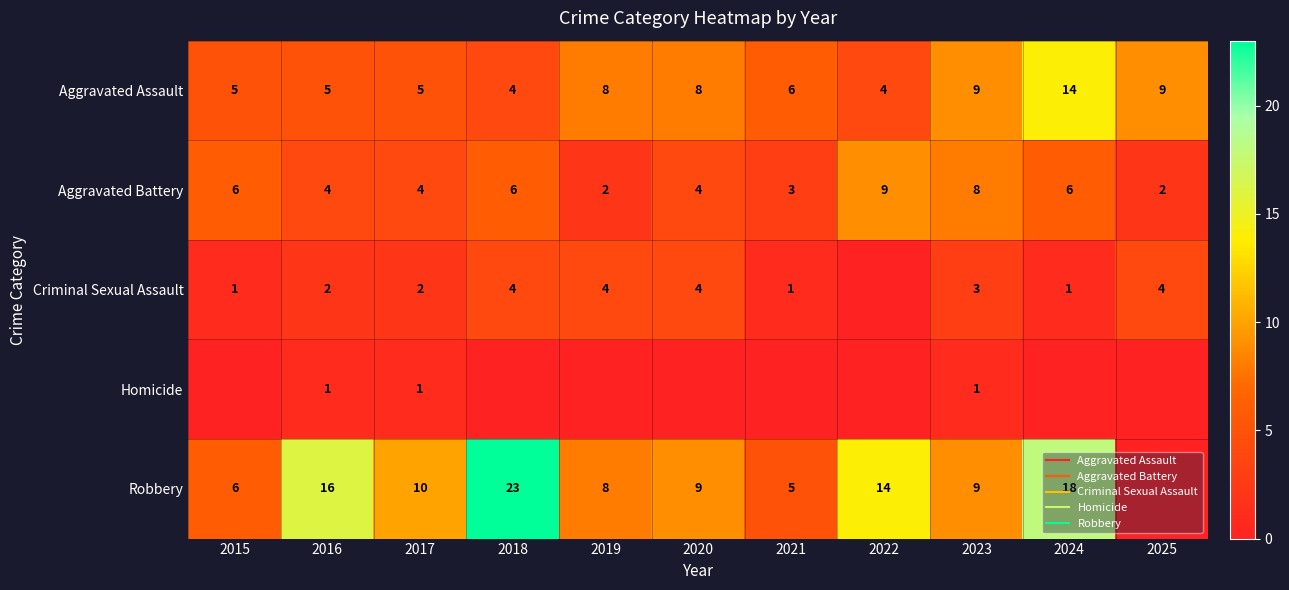

Between 2019 and 2021, which is larger?

2019